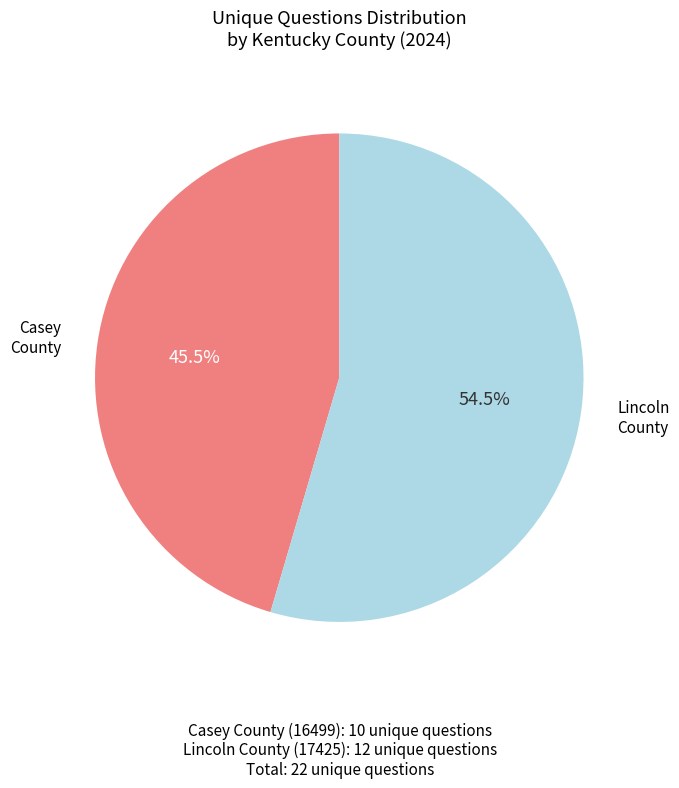

Is there a majority slice in this chart?

Yes